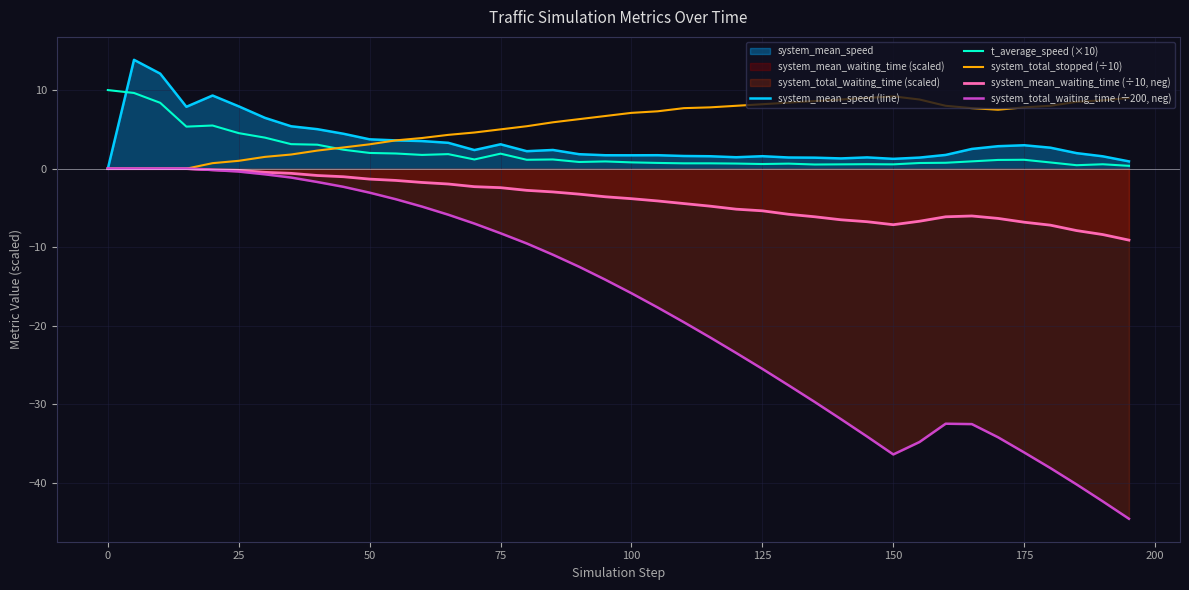

The system_mean_speed (line) series shows 3.1 at 75. True or false?

True